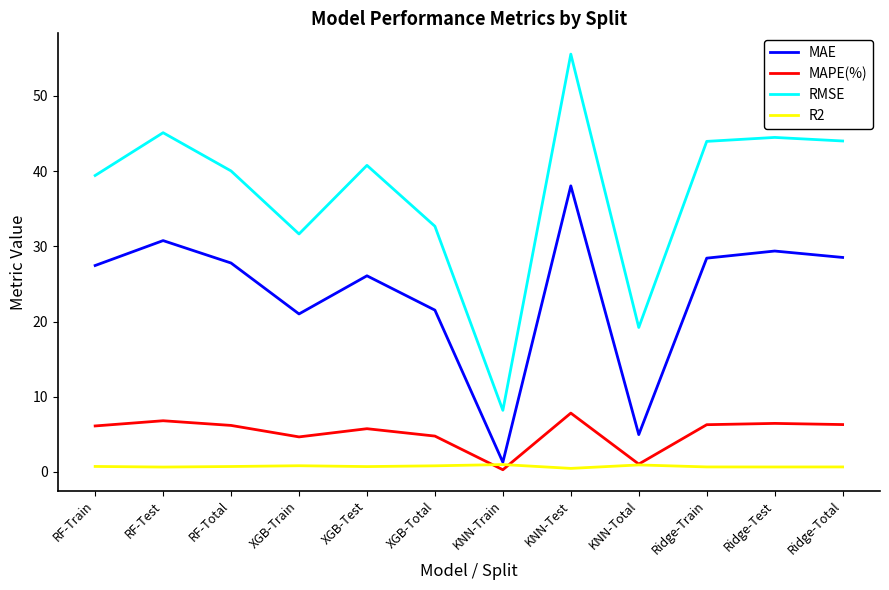

Is it true that MAPE(%) equals 9.5 at RF-Train?

False